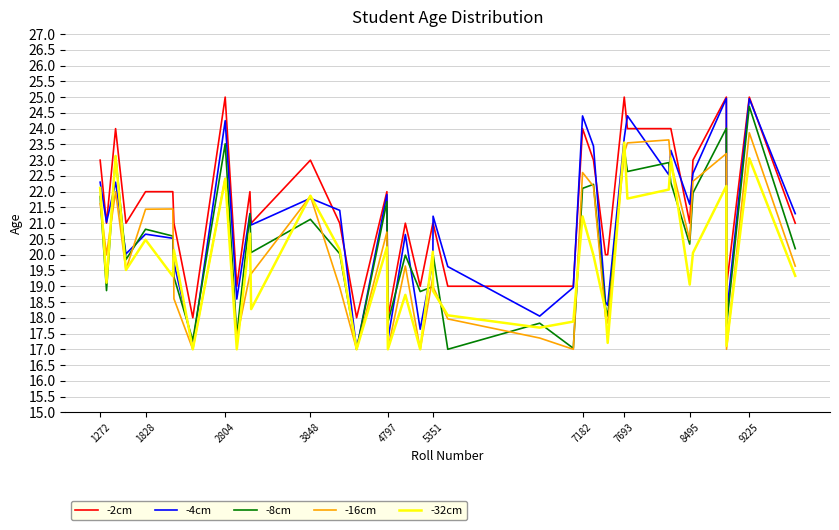

How many series are shown in this chart?

5